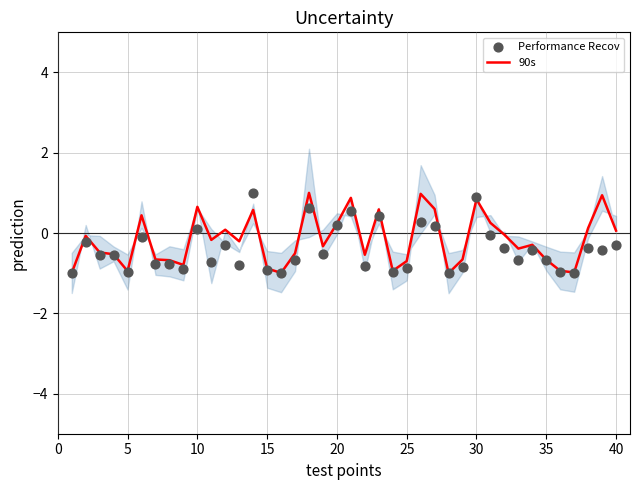

What is the lowest value of the 90s series?

-1.0